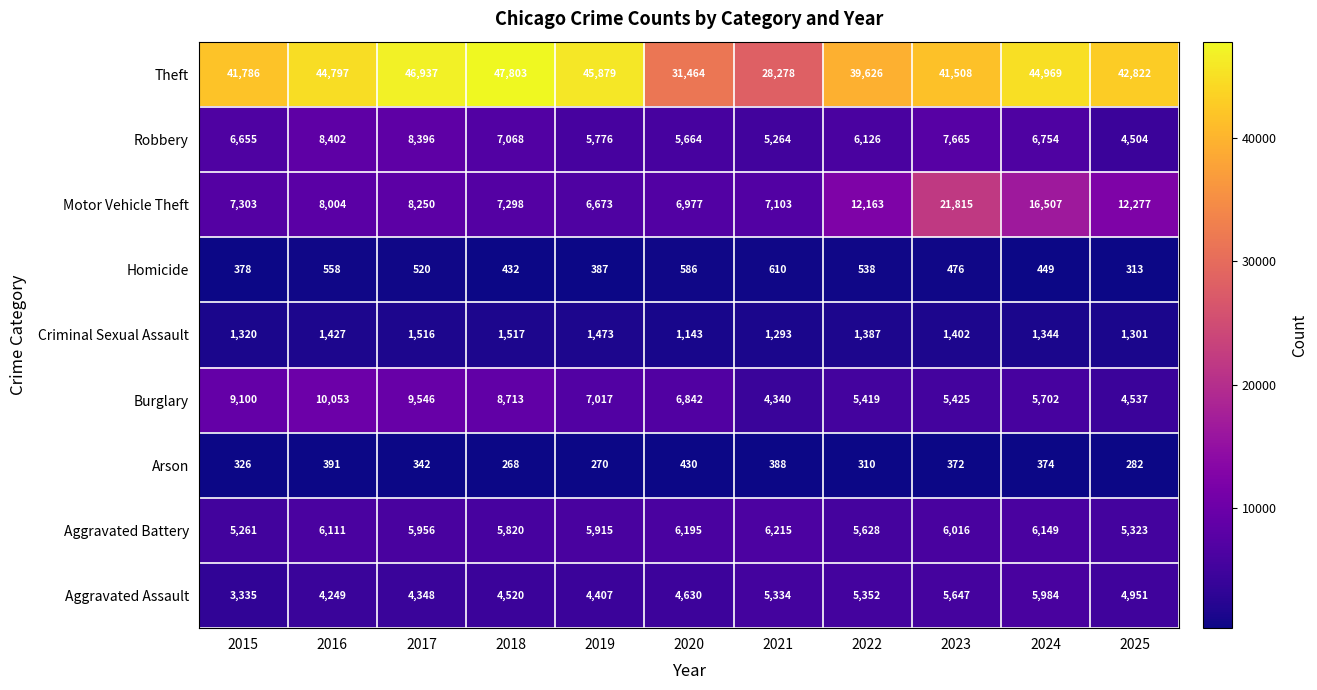

Count the number of data series in this chart.

9